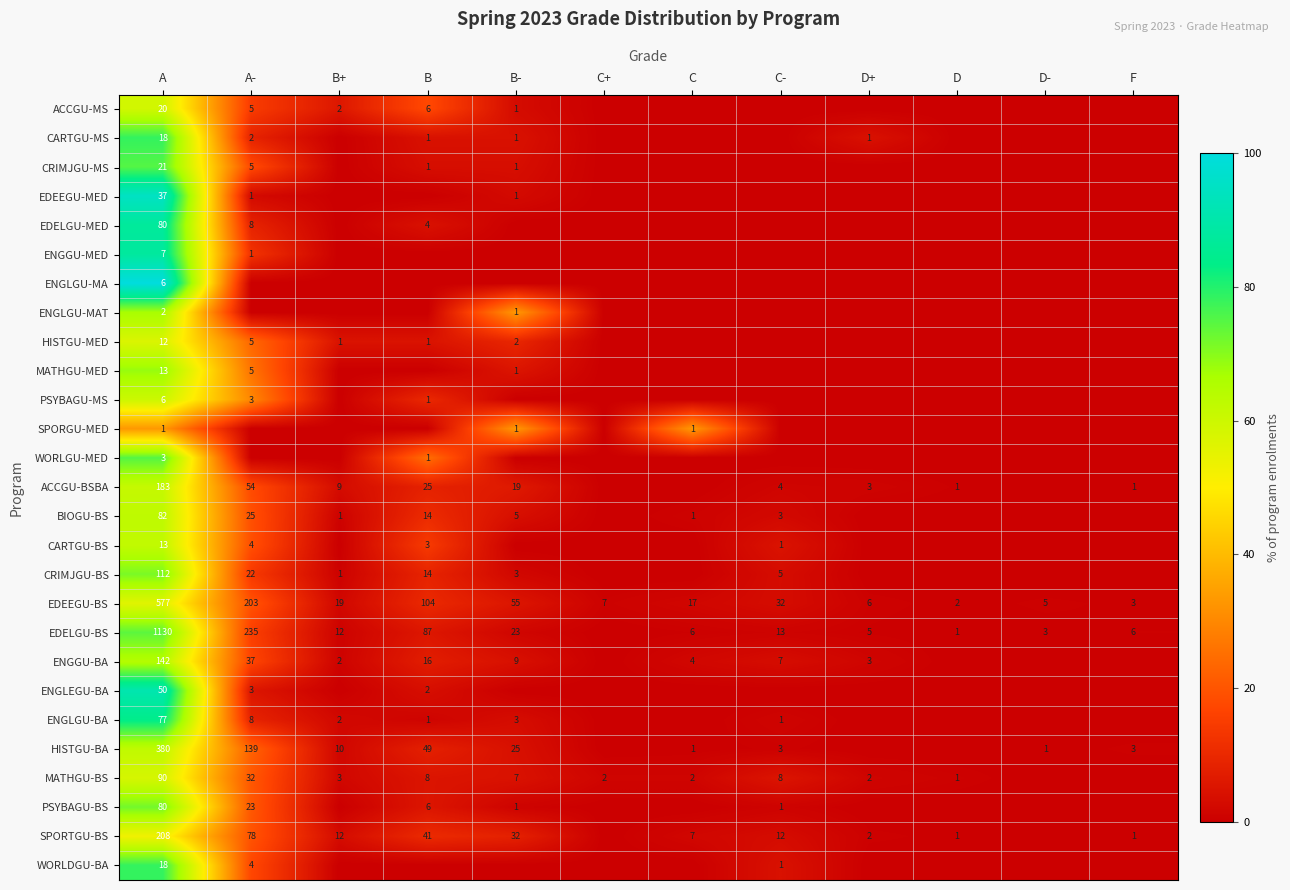

At how many categories does at least one series exceed 56?

1